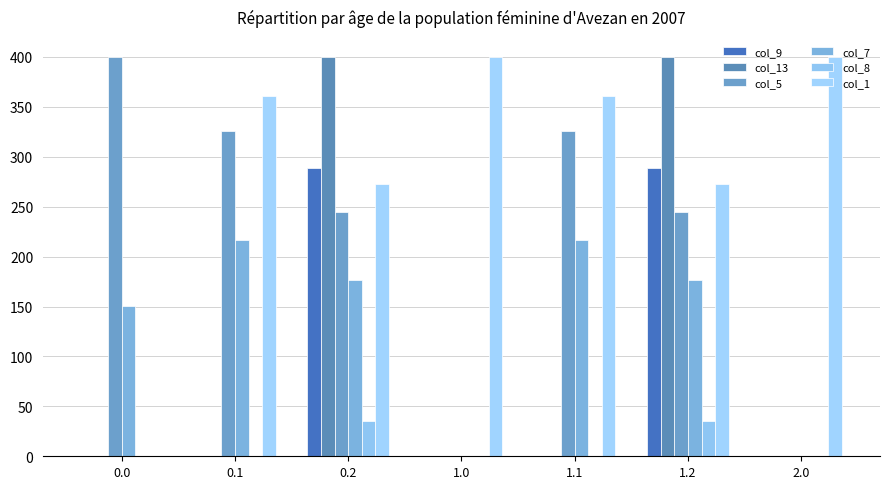

Are the bars grouped side by side (vs. stacked)?

Yes